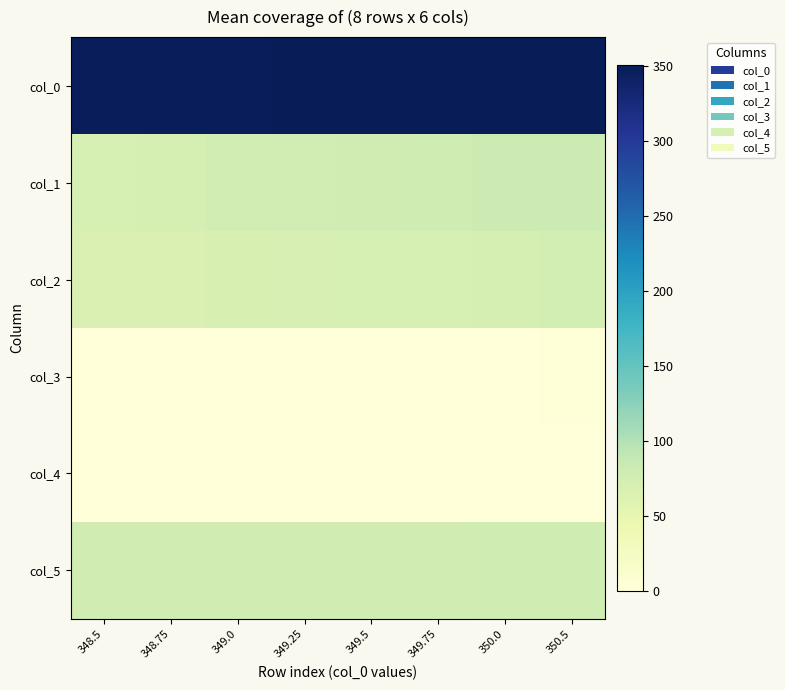

At which category is the sum across all series the highest?

350.5